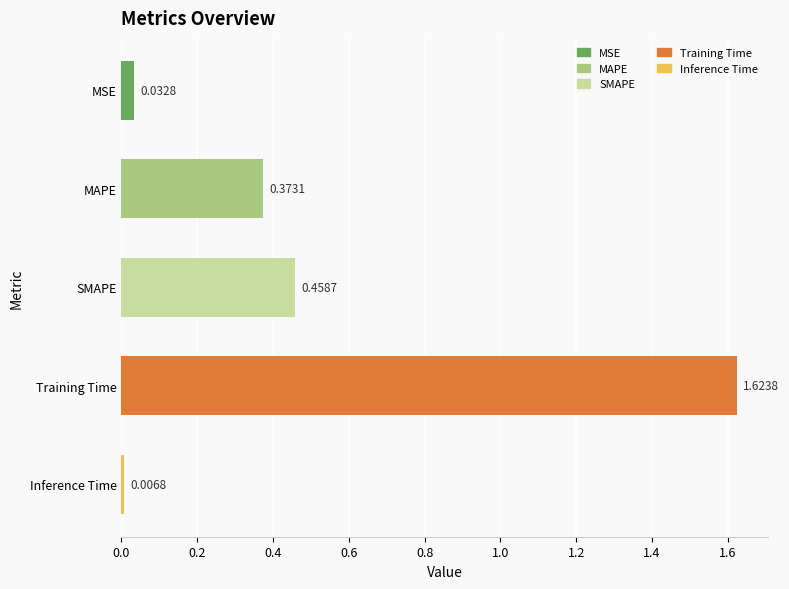

Which label corresponds to the smallest value in the chart?

Inference Time